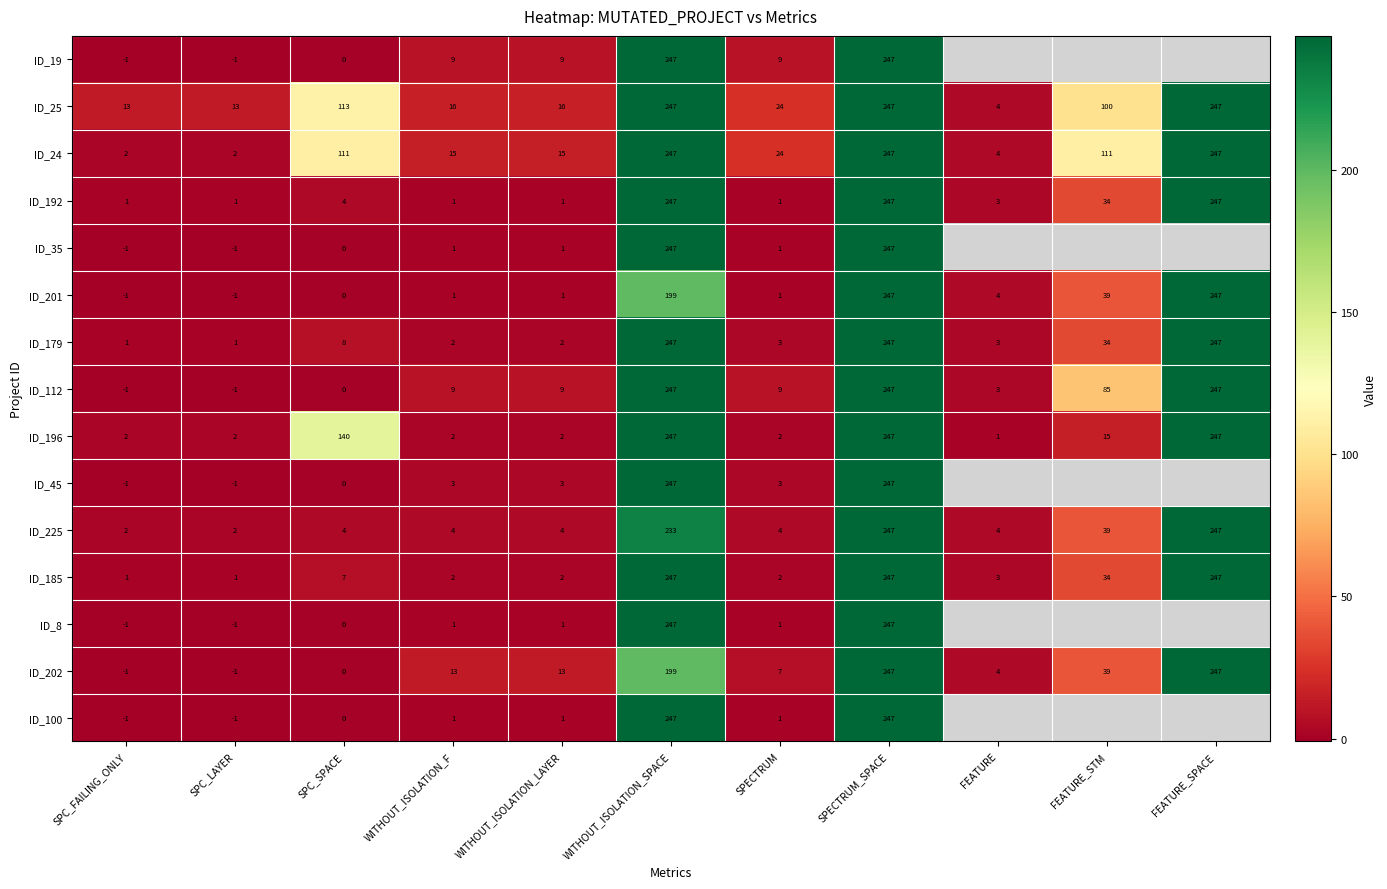

What is the difference between the second highest and second lowest values in the ID_196 series?

245